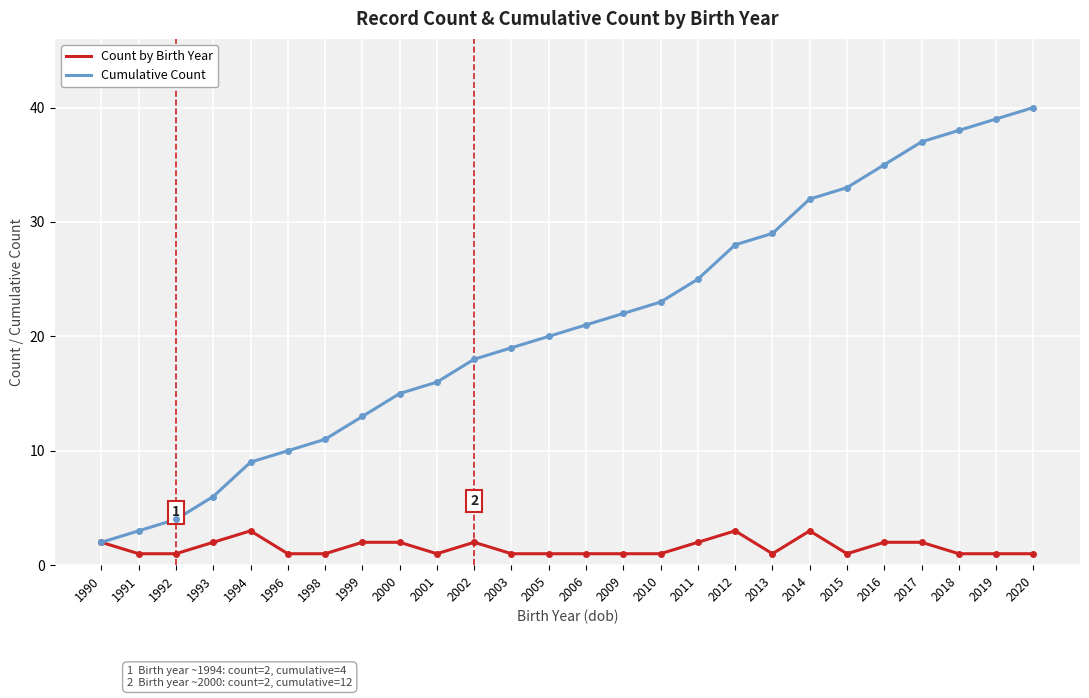

The Cumulative Count series shows 13 at 1996. True or false?

False